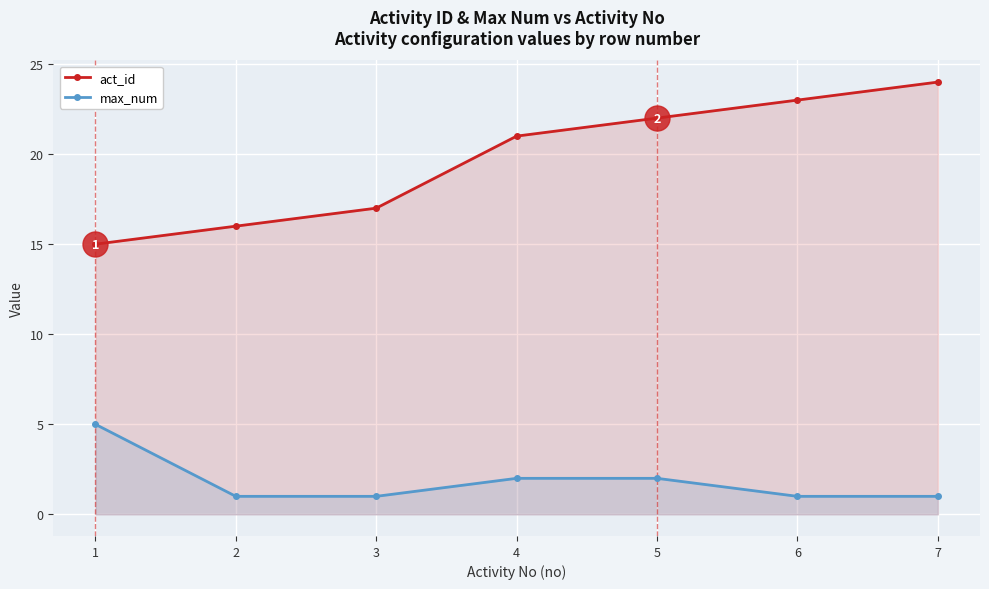

How many lines are shown in the chart?

2